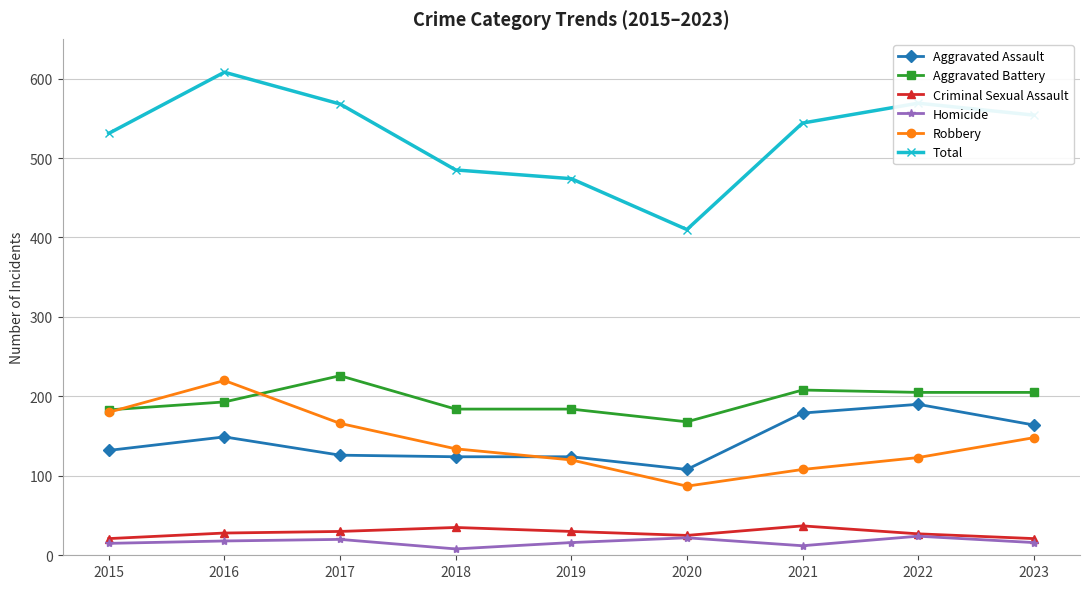

How many lines are shown in the chart?

6